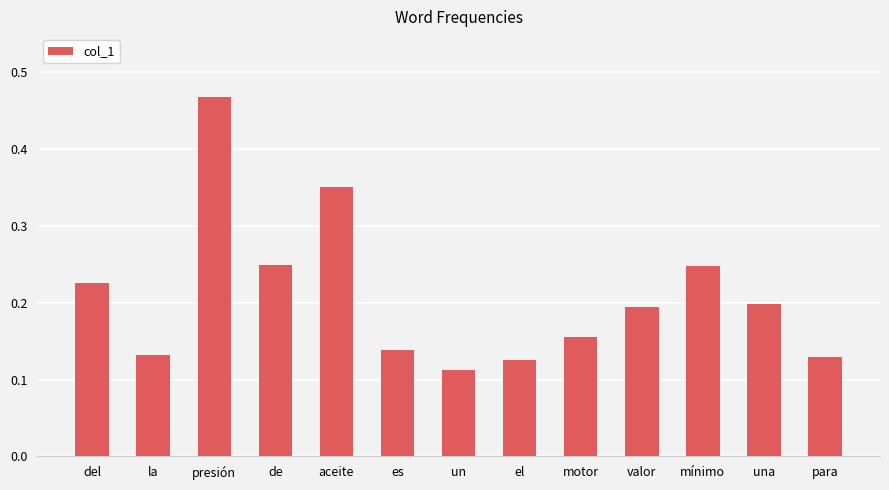

What is the sum of the values at aceite and de?

0.6